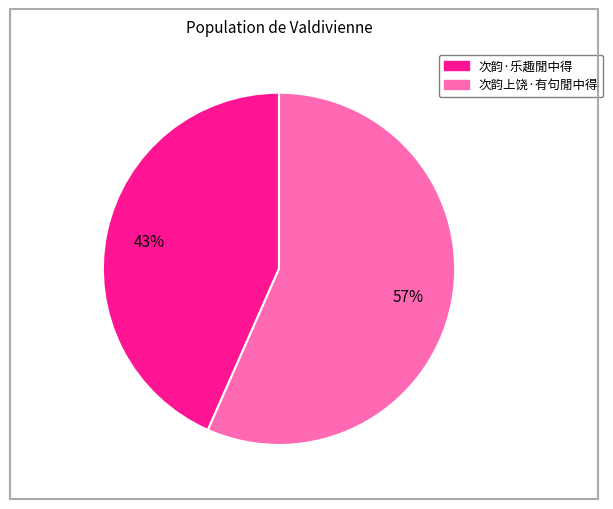

Which slice represents more than half of the pie?

次韵上饶·有句閒中得